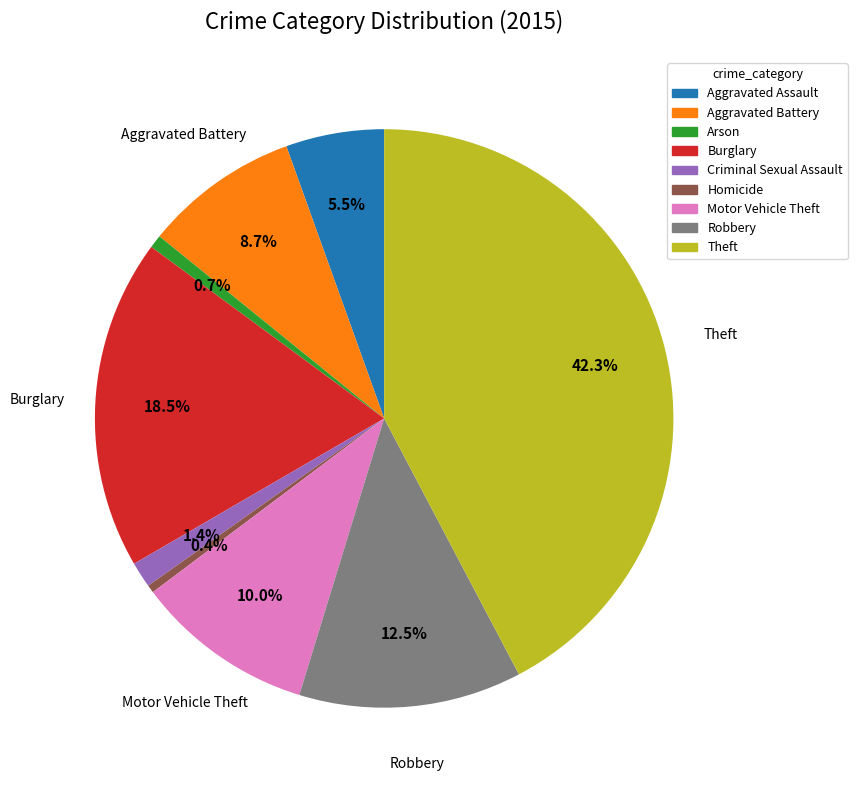

To the nearest percent, what is the average slice percentage?

11%